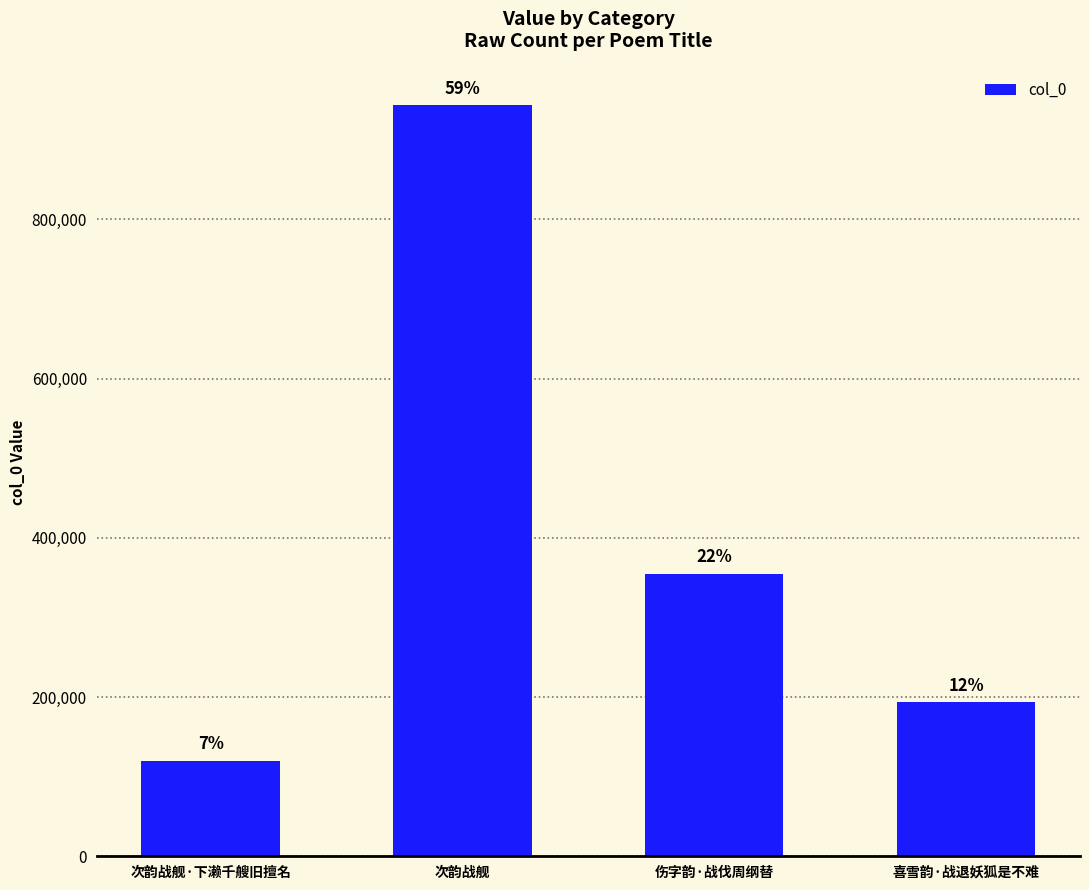

How many bars are there in total?

4